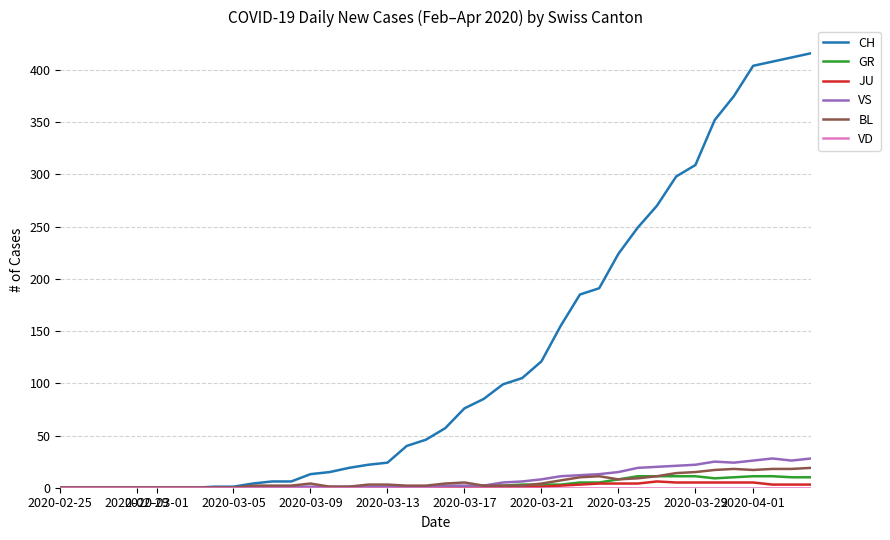

Which series has the widest spread of values?

CH